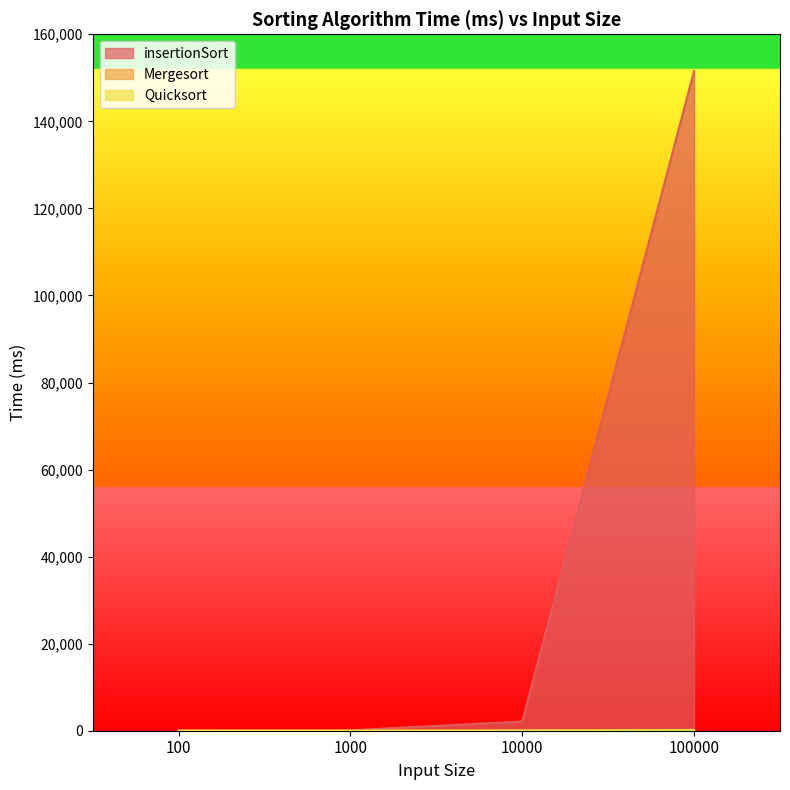

How many interior local valleys does the Quicksort series have?

1